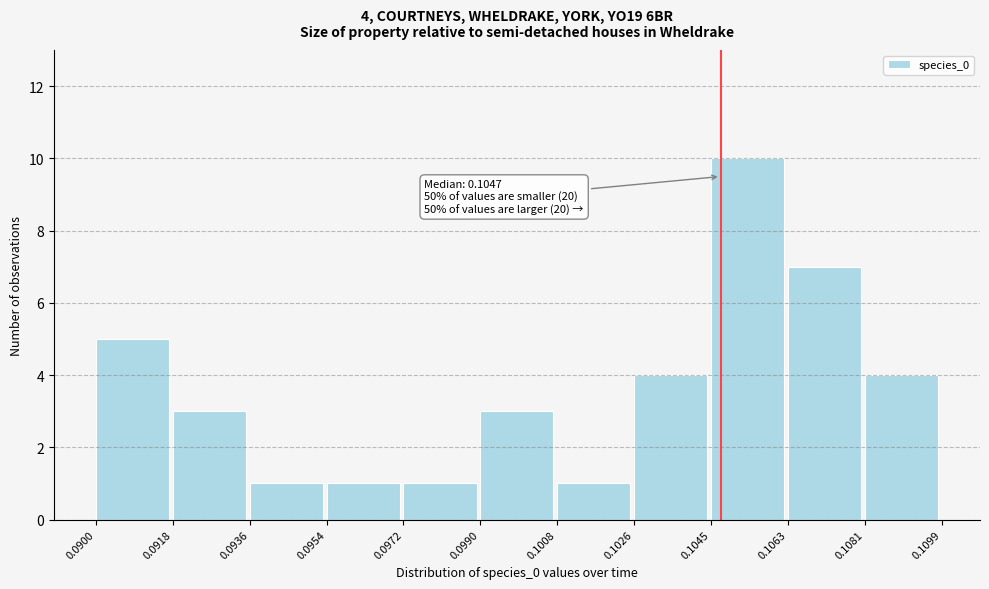

Over which range of the x-axis is the bar tallest?

0.1045 to 0.1063